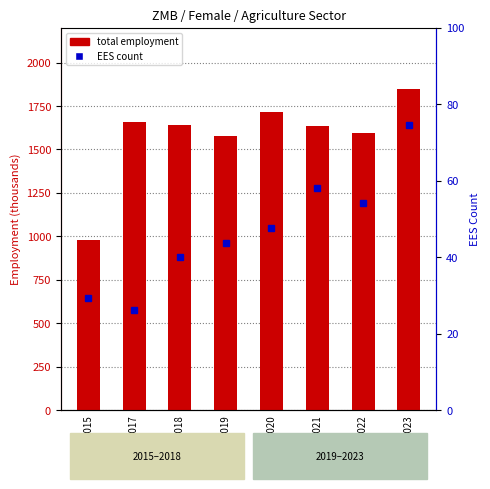

Rank the series at 2023 from lowest to highest value.

ste_aggregate_ees, ste_aggregate_total